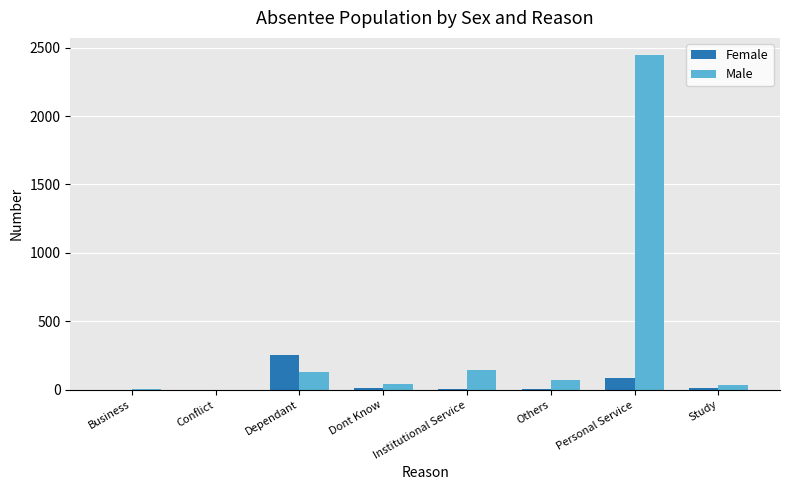

Between Others and Personal Service, which series saw the biggest shift?

Male